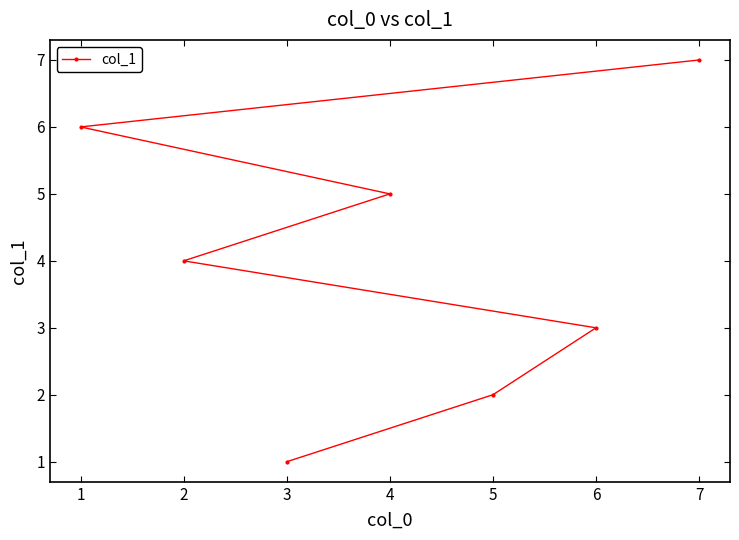

What is the value of the 3rd point from the left?

1